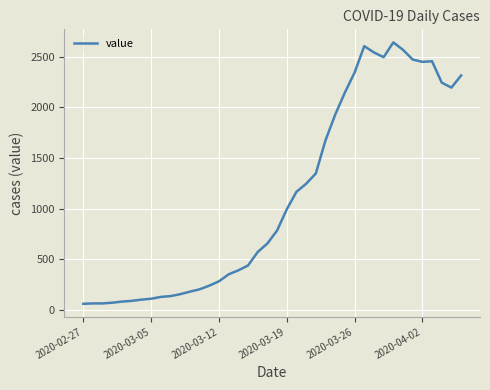

What is the difference between the maximum and minimum values?

2579